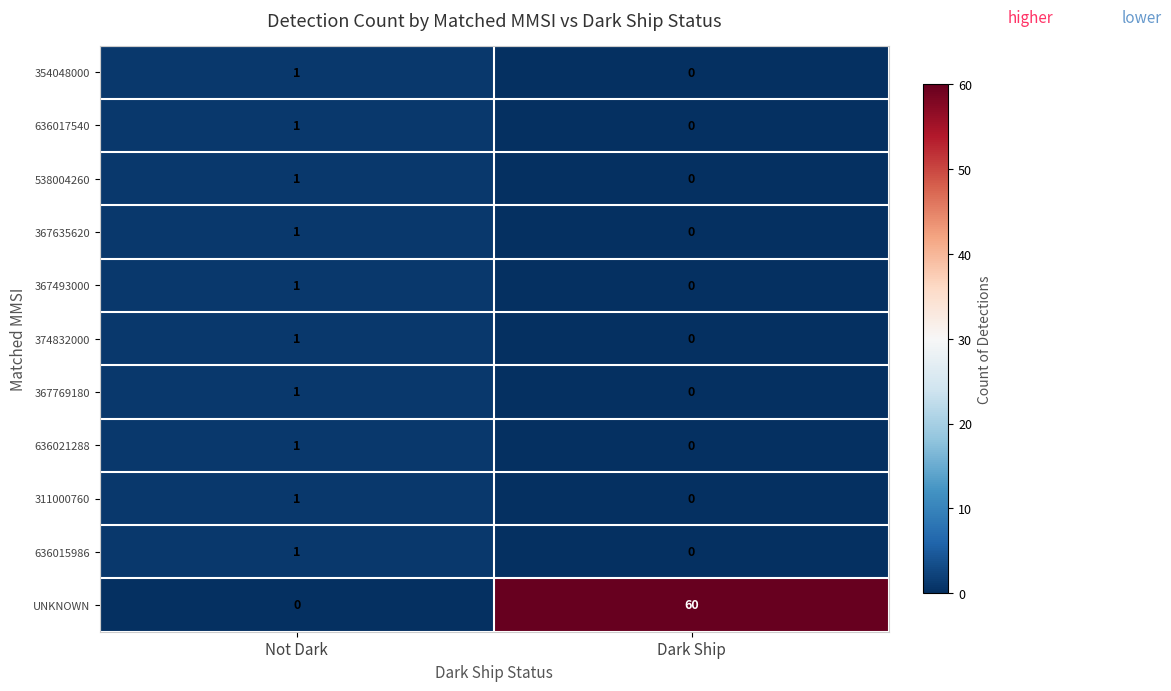

Where is 367635620 nearest to the value 0?

Dark Ship